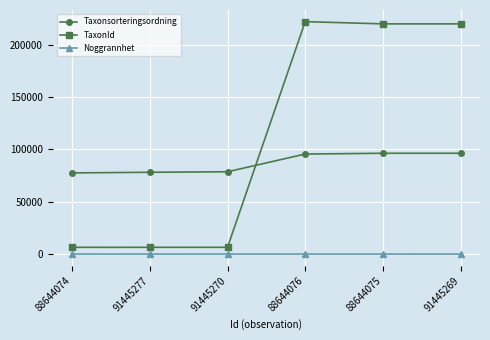

What is the maximum value shown in the chart?

221945